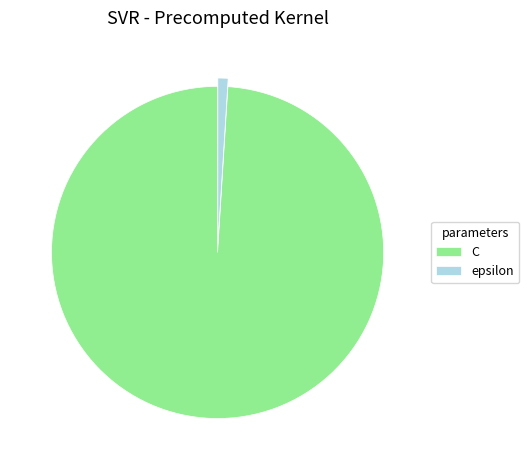

Combined, do C and epsilon account for over 50%?

Yes